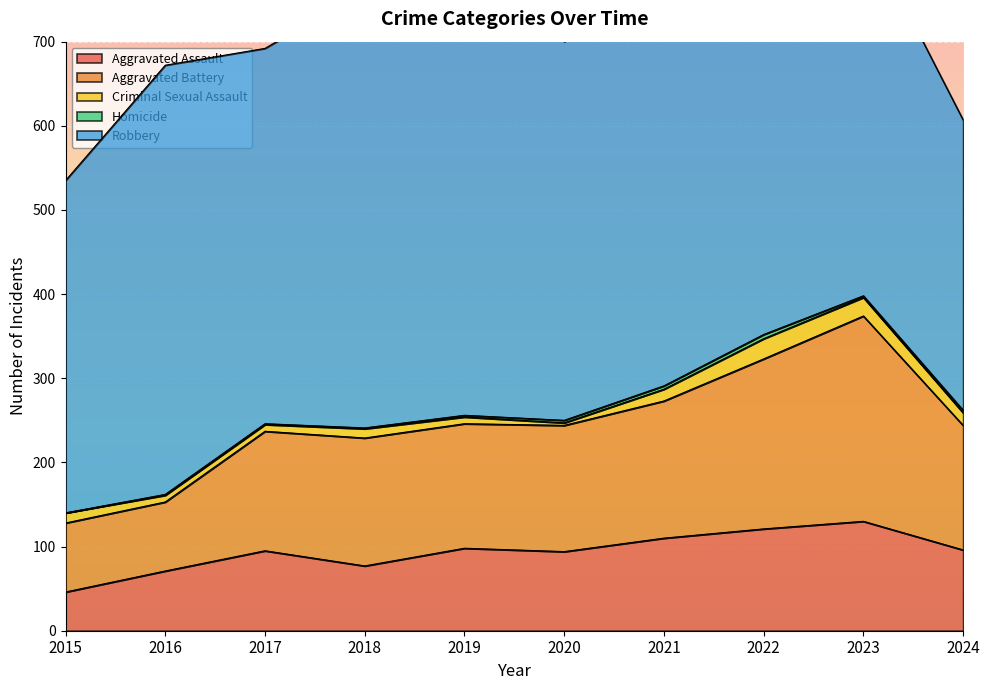

Which series has the widest spread of values?

Robbery